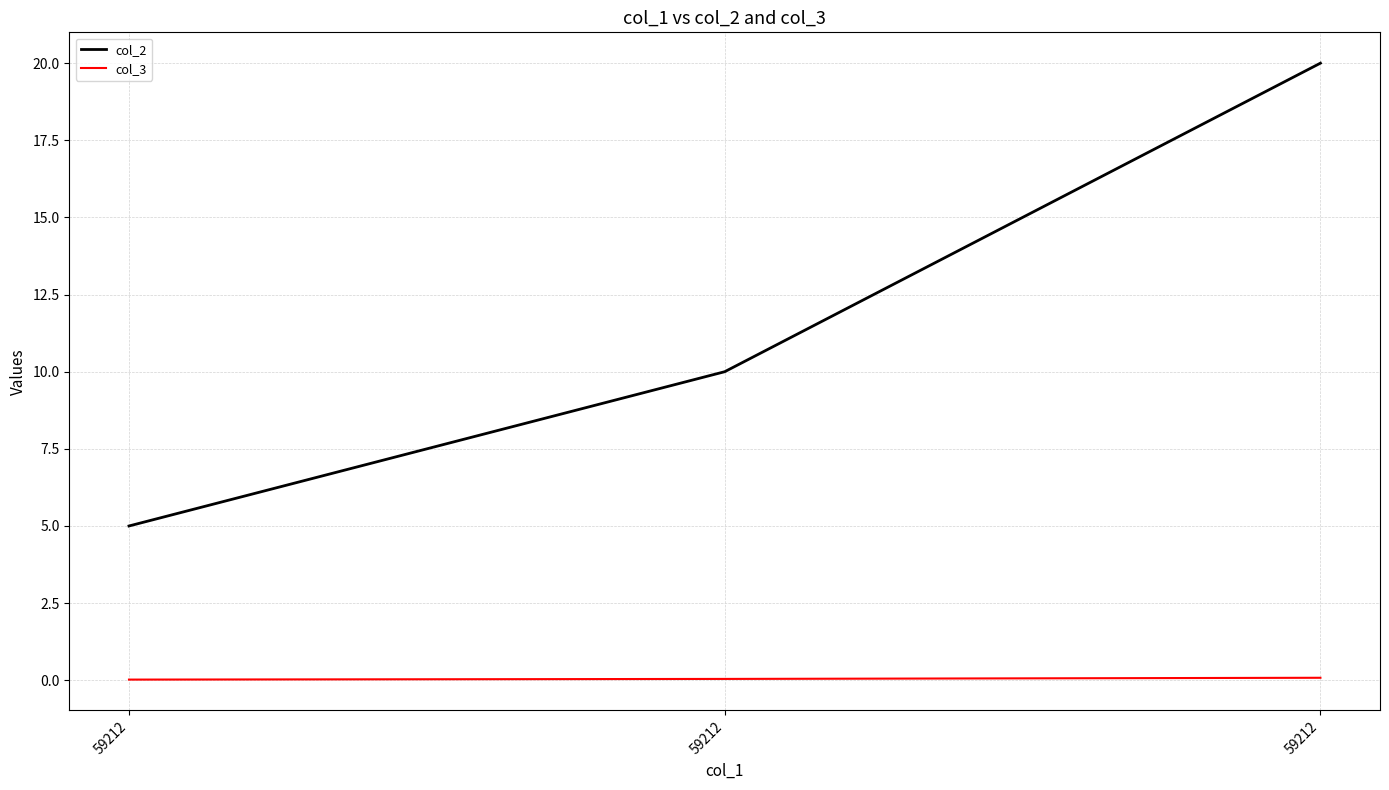

How many categories are shown in the chart?

3